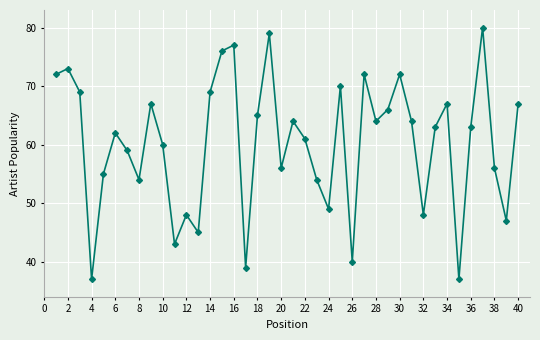

What is the difference between the second highest and minimum values?

42